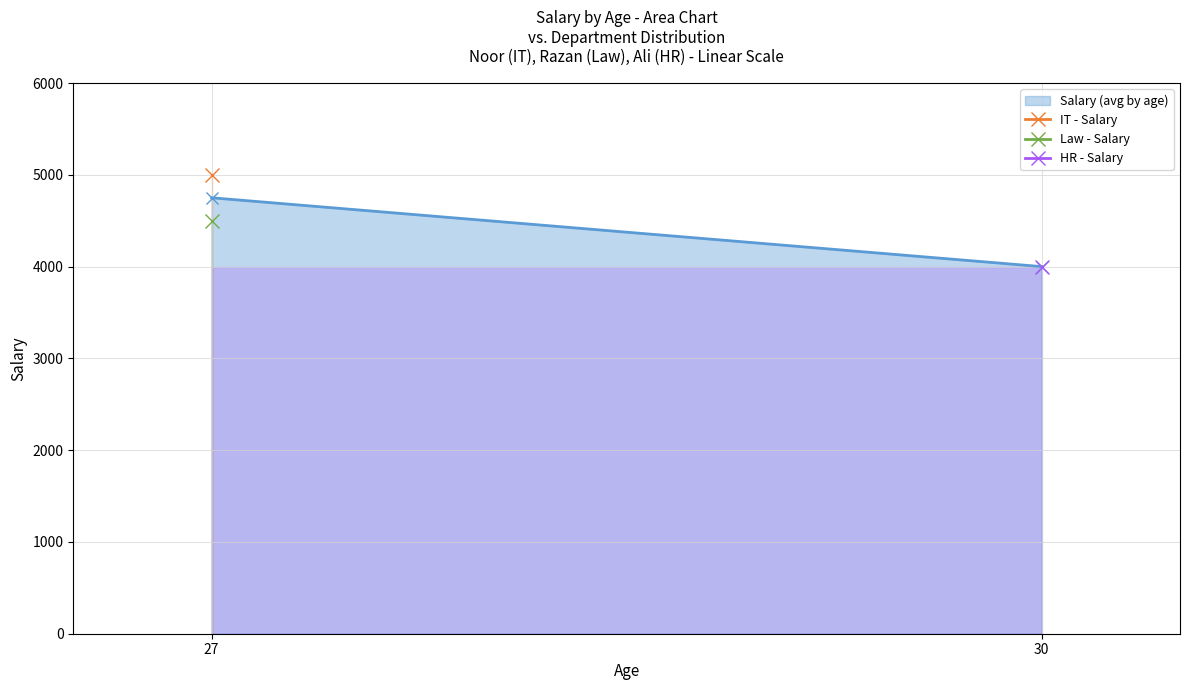

What is the difference between the maximum and second lowest values?

500